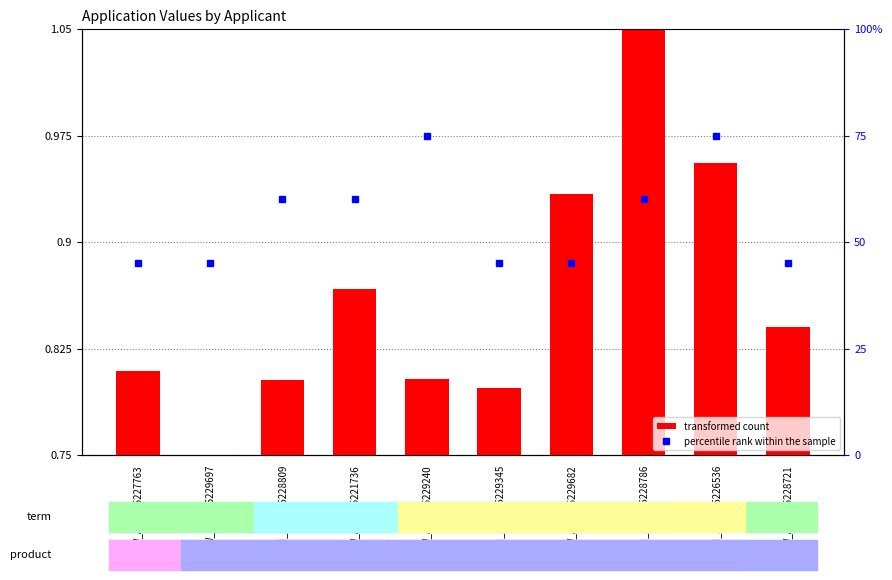

At which label is percentile rank within the sample closest to 60?

N_APPL05228809